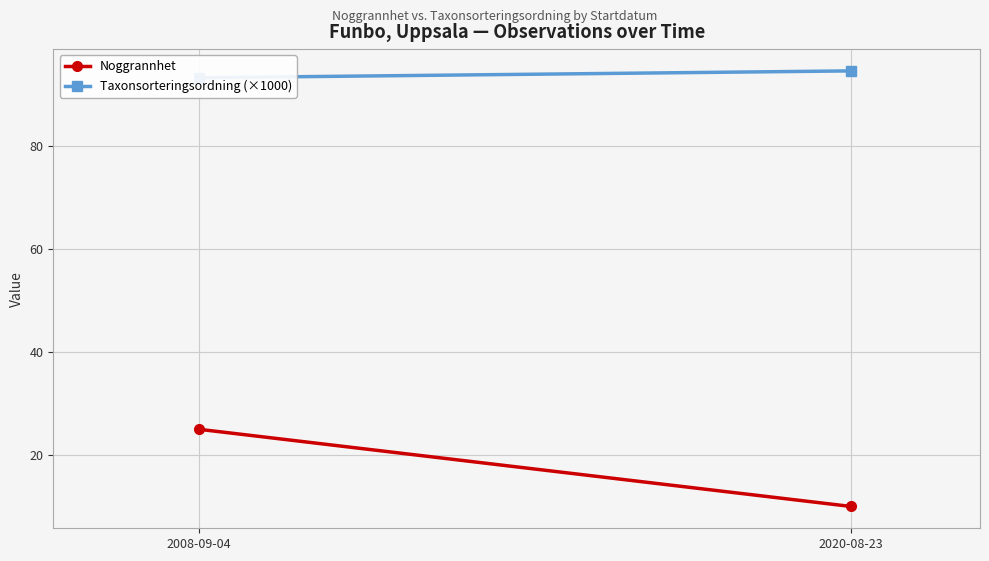

What are all the series names shown in the legend?

Noggrannhet, Taxonsorteringsordning (×1000)